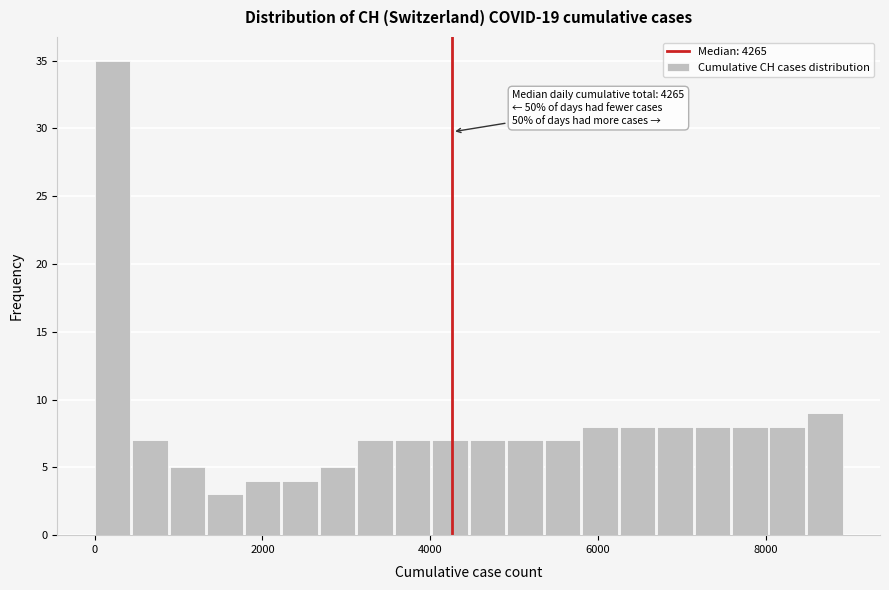

Around what value on the x-axis is the tallest bar? Give the approximate position of its centre, as read against the axis.

200